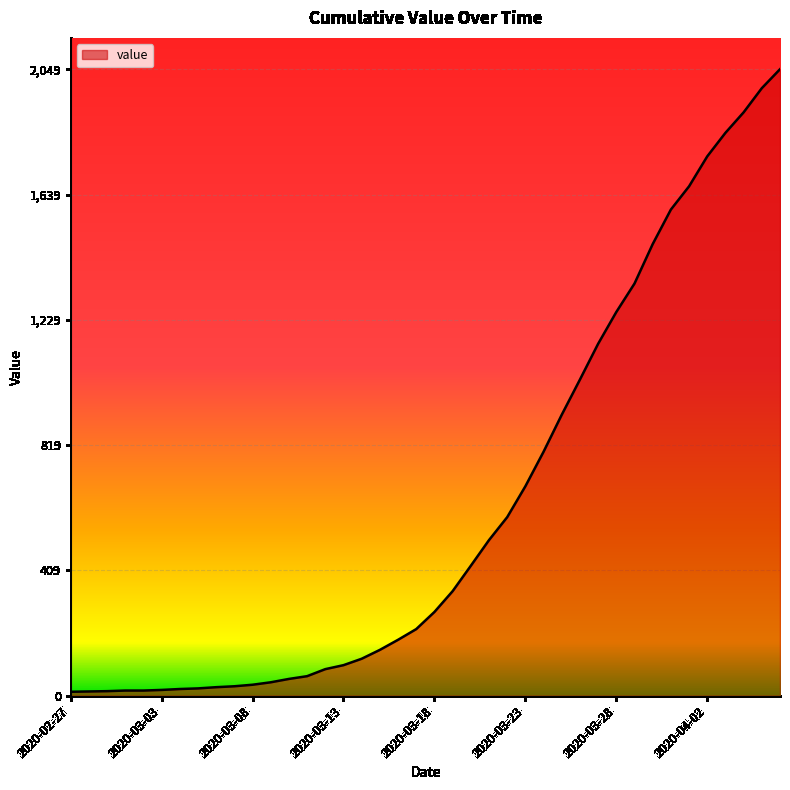

What is the greatest value displayed?

2049